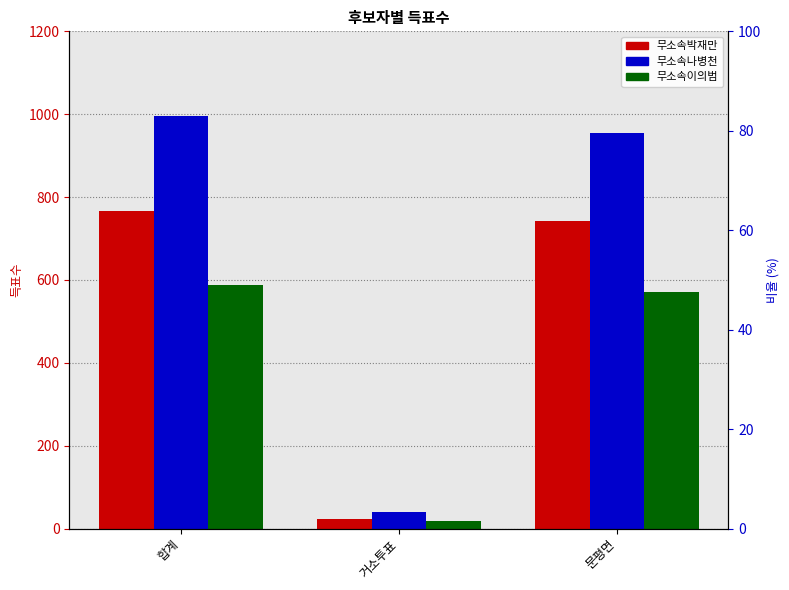

Rank the series by their average value, from lowest to highest.

무소속이의범, 무소속박재만, 무소속나병천